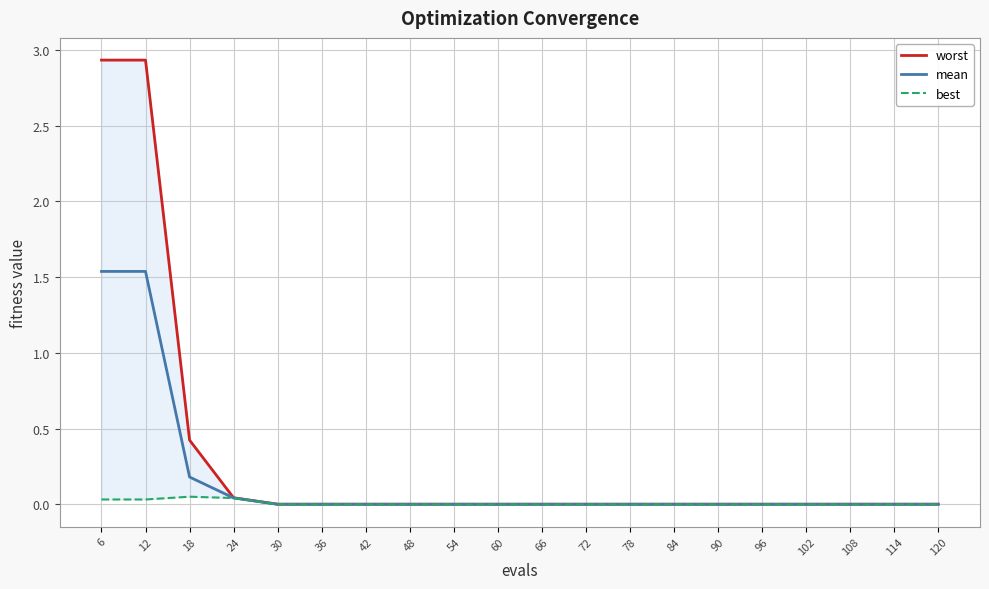

Reading right to left, extract all data points from this chart.

worst: 120=0.0	114=0.0	108=0.0	102=0.0	96=0.0	90=0.0	84=0.0	78=0.0	72=0.0	66=0.0	60=0.0	54=0.0	48=0.0	42=0.0	36=0.0	30=0.0	24=0.0	18=0.4	12=2.9	6=2.9
mean: 120=0.0	114=0.0	108=0.0	102=0.0	96=0.0	90=0.0	84=0.0	78=0.0	72=0.0	66=0.0	60=0.0	54=0.0	48=0.0	42=0.0	36=0.0	30=0.0	24=0.0	18=0.2	12=1.5	6=1.5
best: 120=0.0	114=0.0	108=0.0	102=0.0	96=0.0	90=0.0	84=0.0	78=0.0	72=0.0	66=0.0	60=0.0	54=0.0	48=0.0	42=0.0	36=0.0	30=0.0	24=0.0	18=0.1	12=0.0	6=0.0